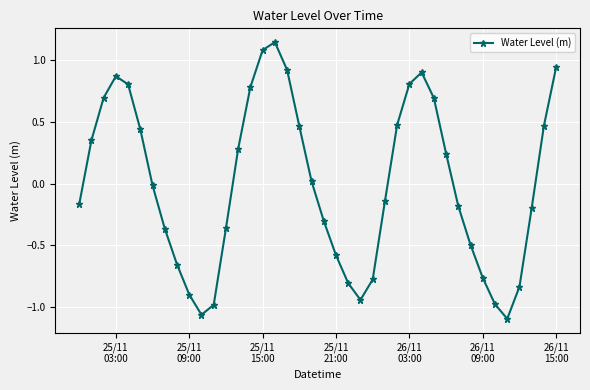

Does the chart have visible grid lines?

Yes